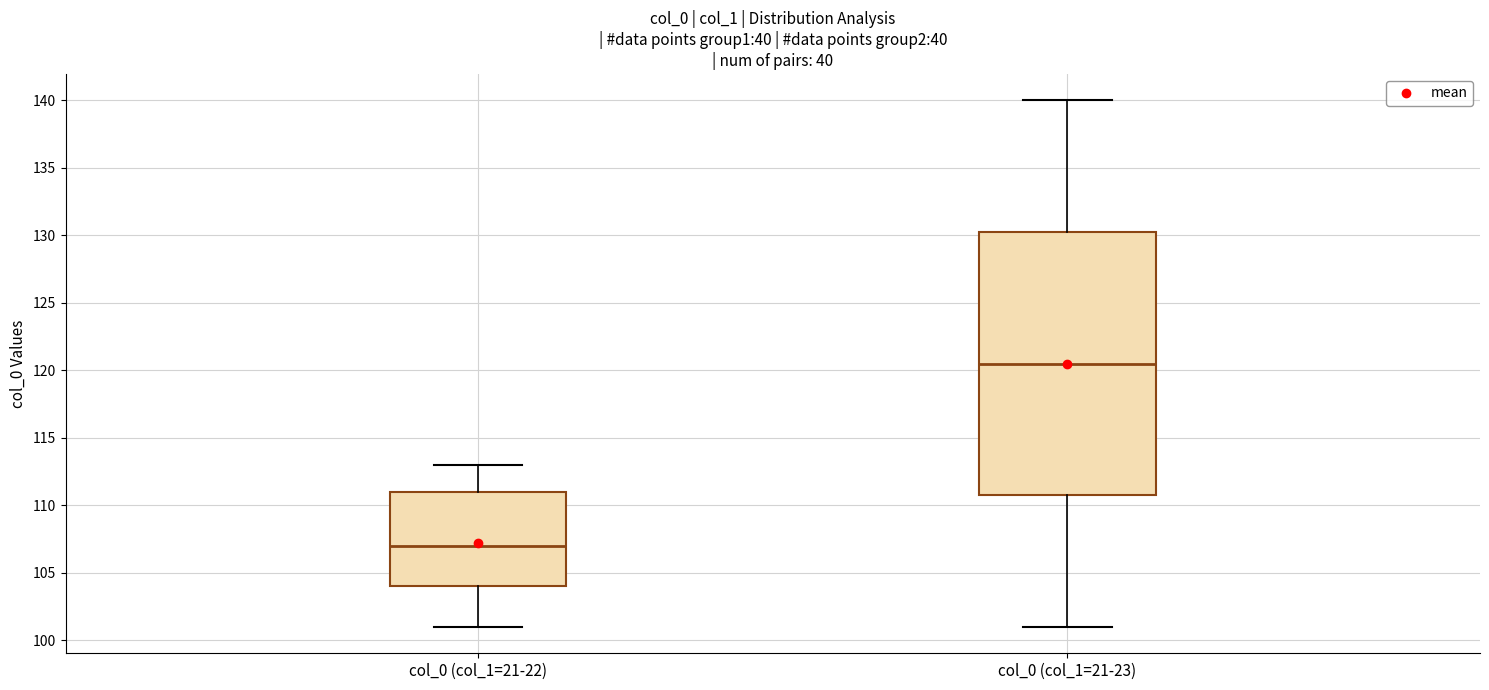

Reading left to right, transcribe this box plot: for each box, give where its median line is, the range the box spans, and where its two whiskers end, as read against the y-axis. The values are not printed on the chart, so give them approximately, as read against the axis.

col_0 (col_1=21-22): median 107.0, box 104.0 to 111.0, whiskers 101.0 to 113.0
col_0 (col_1=21-23): median 120.5, box 111.0 to 130.5, whiskers 101.0 to 140.0